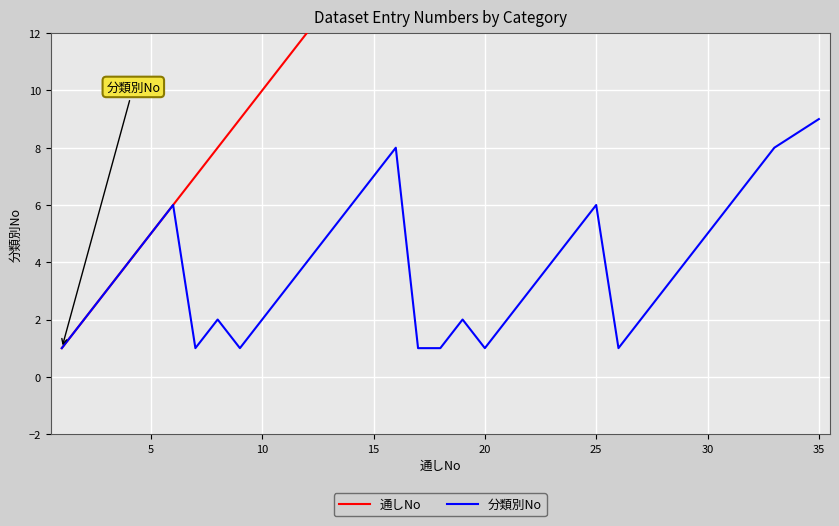

What is the maximum value for 分類別No?

9